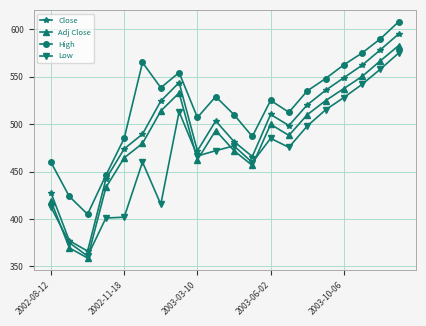

True or false: Close has more than 2 points higher than both neighbors.

True